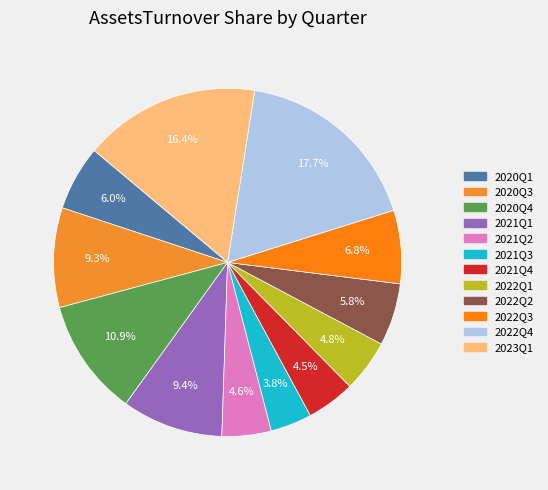

Does 2022Q4 account for over 50% of the chart?

No